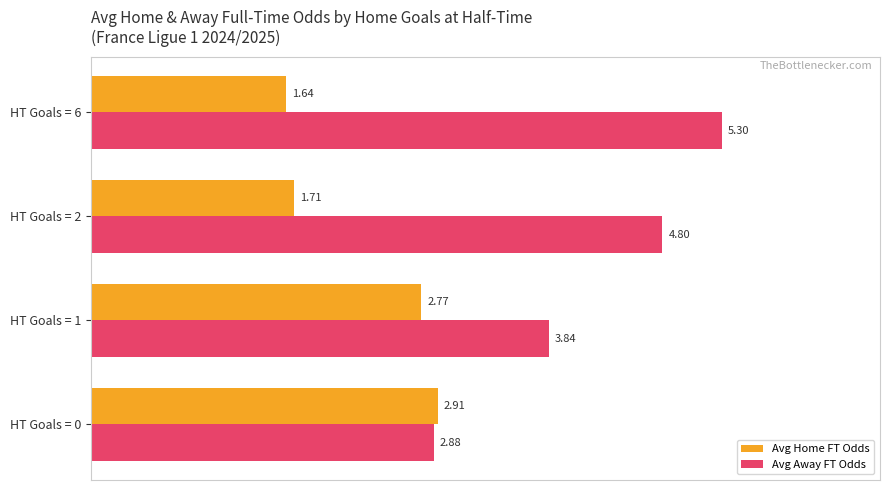

What is the total value across all series at HT Goals = 2?

6.5